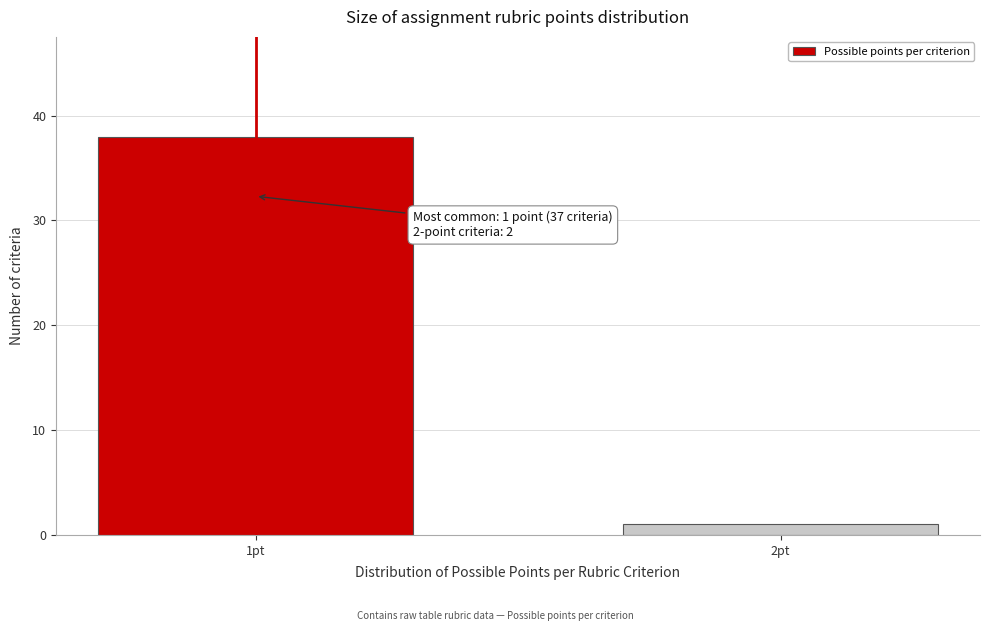

Reading left to right, list all the values displayed in this chart.

1pt=38	2pt=1